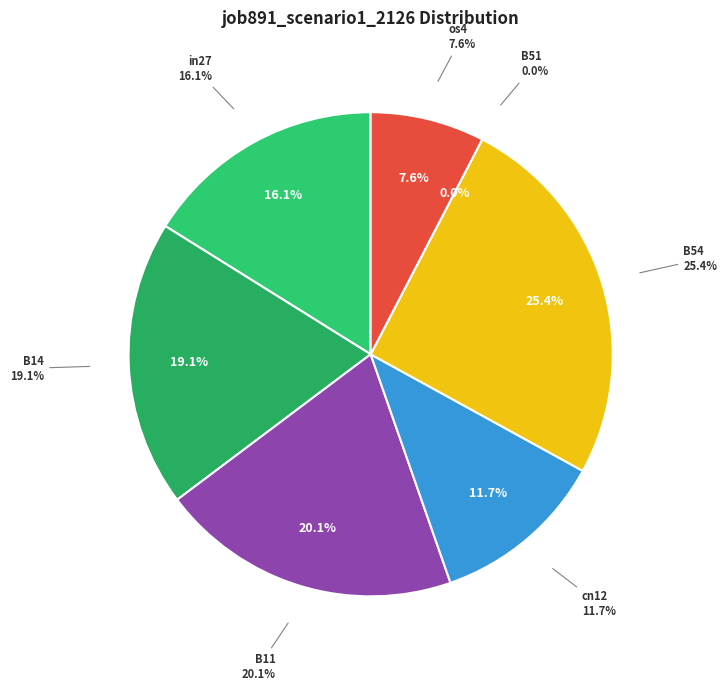

To the nearest percent, what is the difference between the largest and smallest slice percentages?

25%